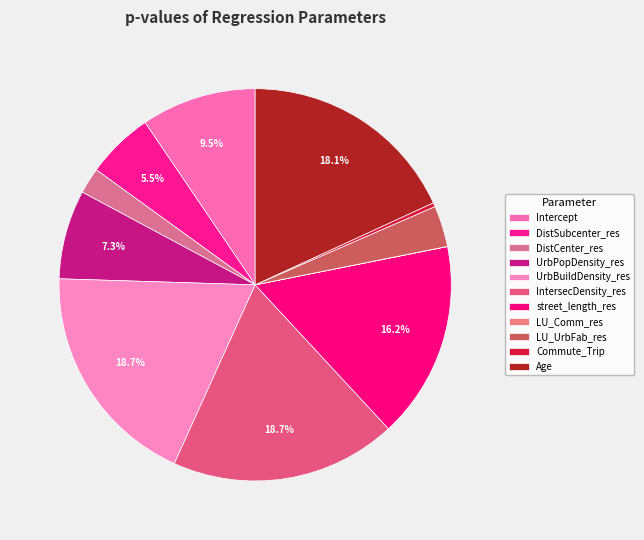

What is the largest slice in the pie chart?

UrbBuildDensity_res